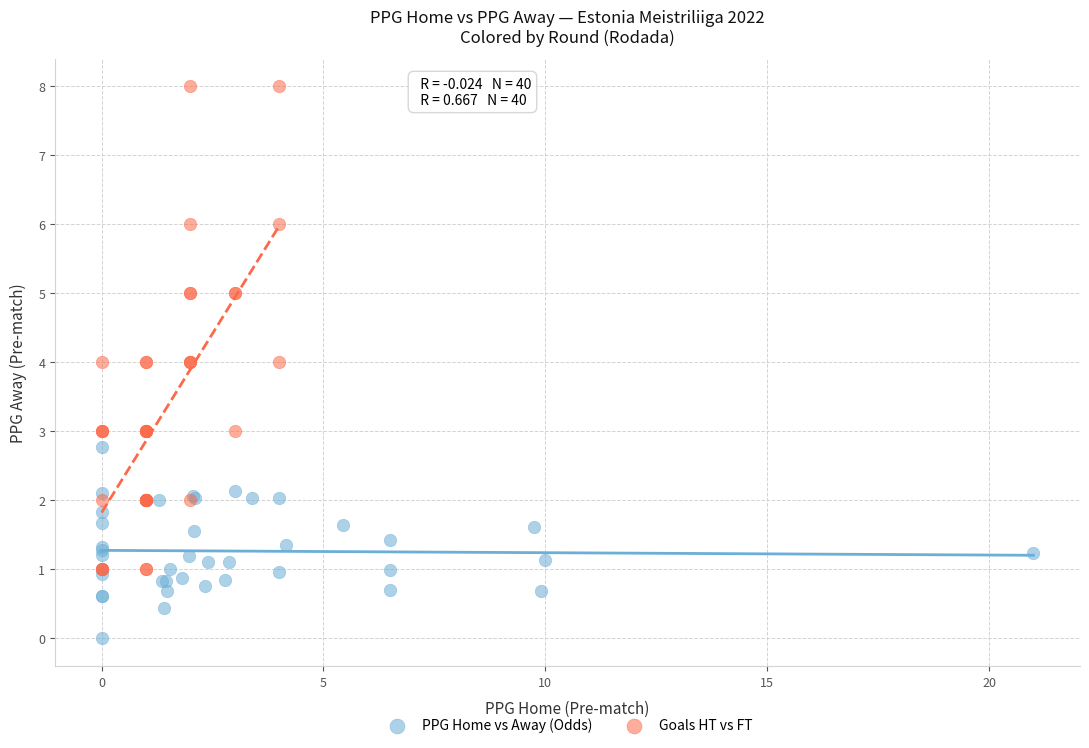

Which series reaches the maximum Y coordinate?

Goals HT vs FT